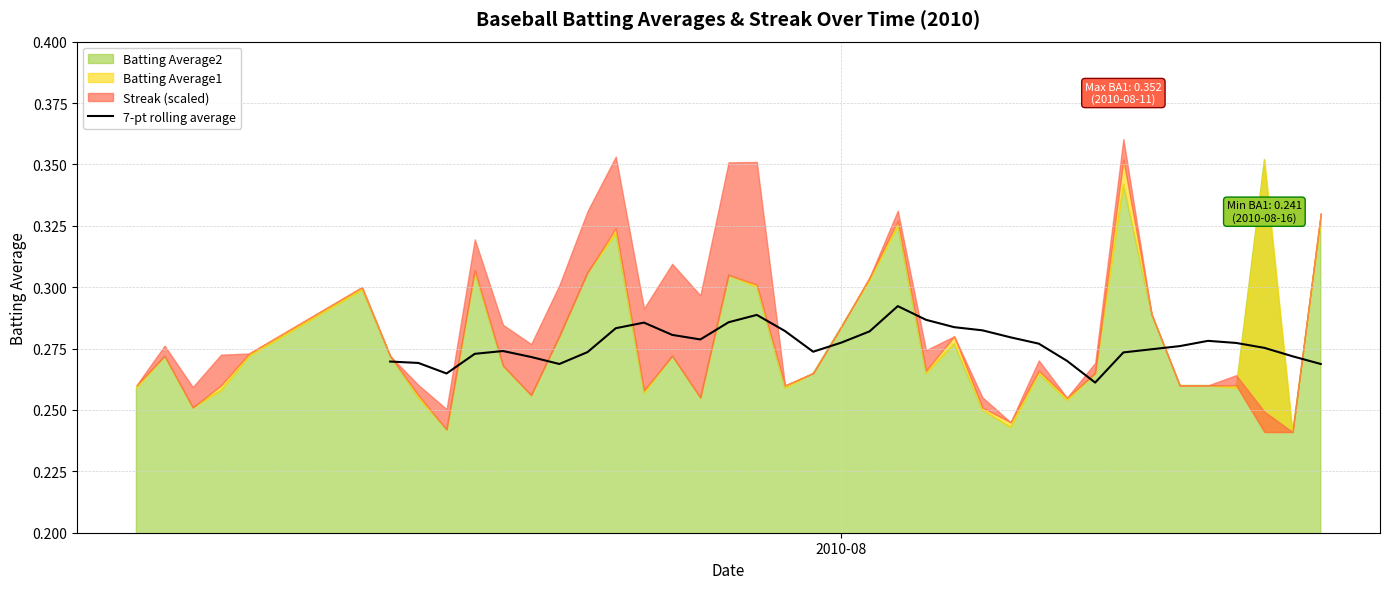

How many points are higher than both their immediate neighbors (excluding endpoints)?

5